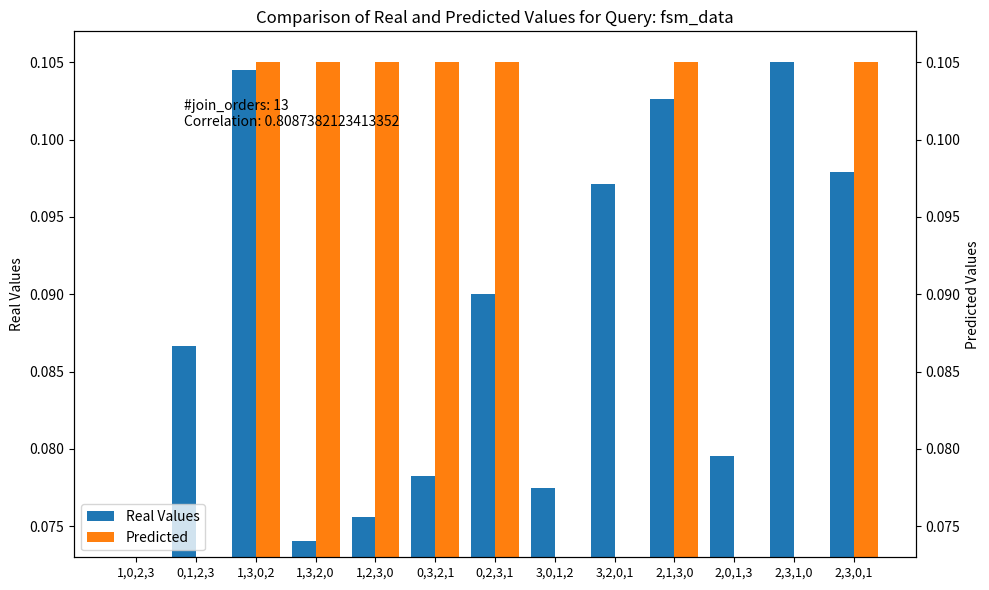

Is the value of Real Values at 1,0,2,3 greater than the value of Predicted at 0,2,3,1?

No